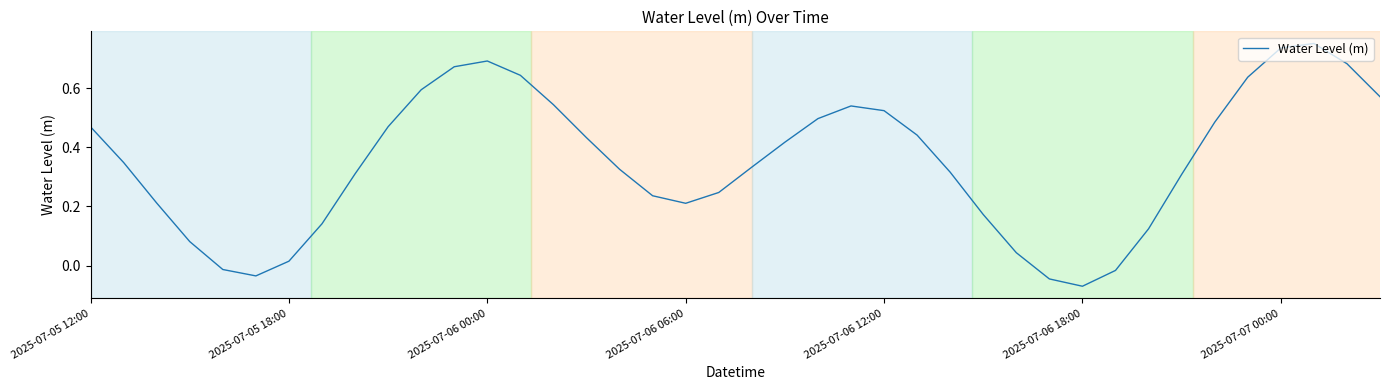

How many series are shown in this chart?

1